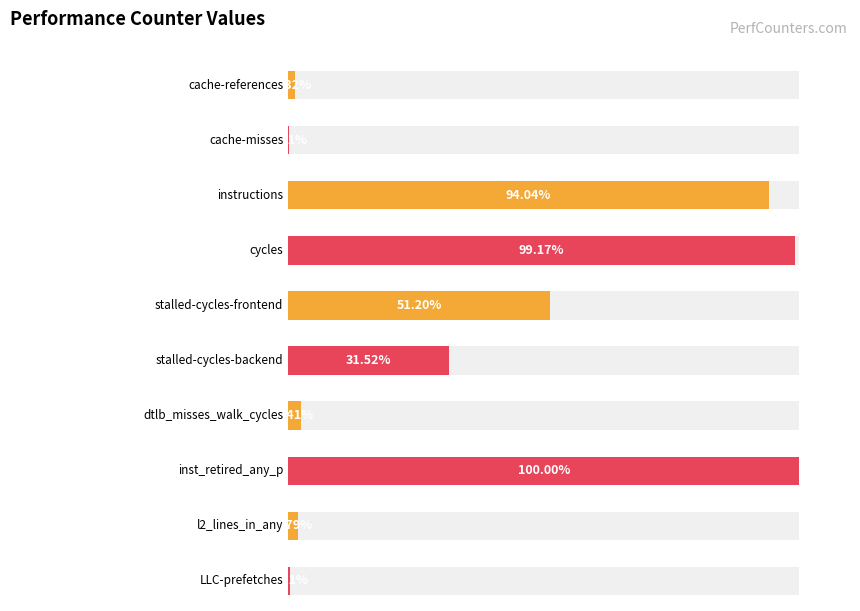

Does the chart contain stacked bars?

No